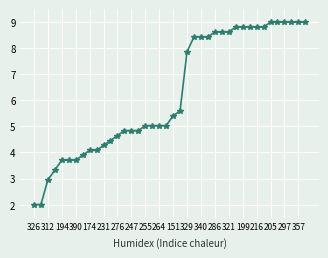

What is the minimum value shown in the chart?

2.0